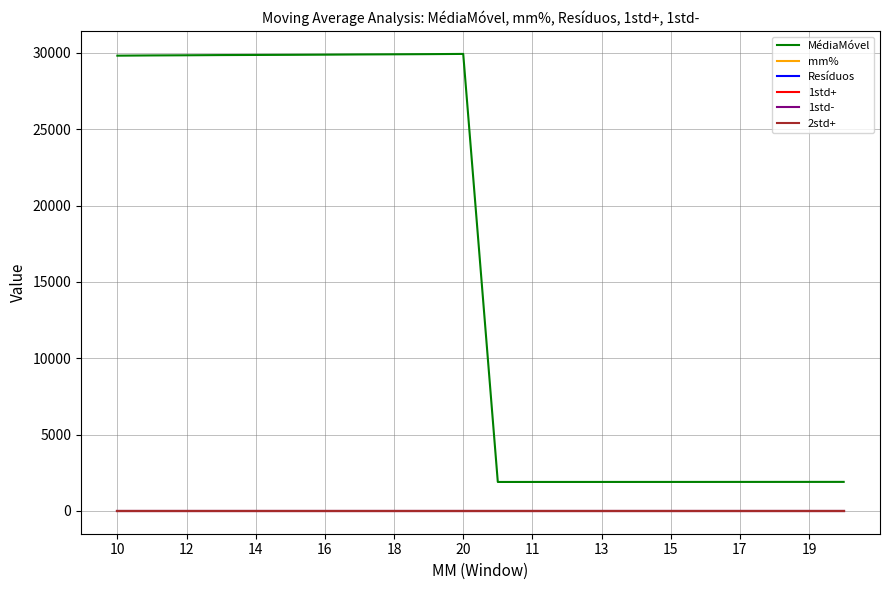

True or false: MédiaMóvel and mm% intersect in this chart.

False